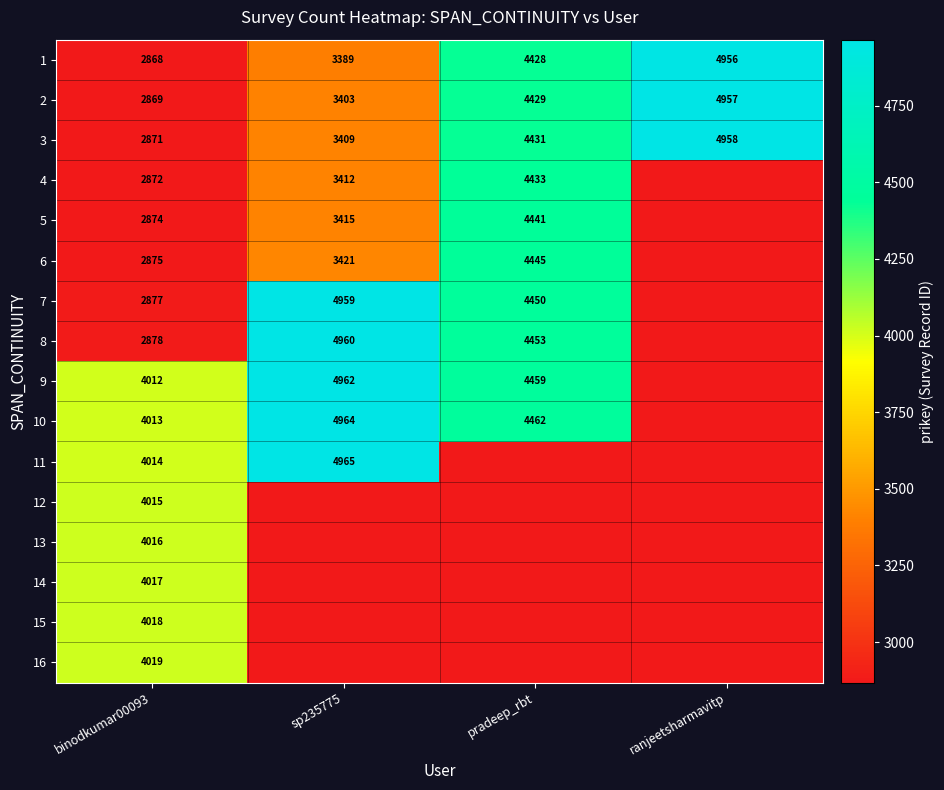

Is it true that 9 equals 4962 at sp235775?

True